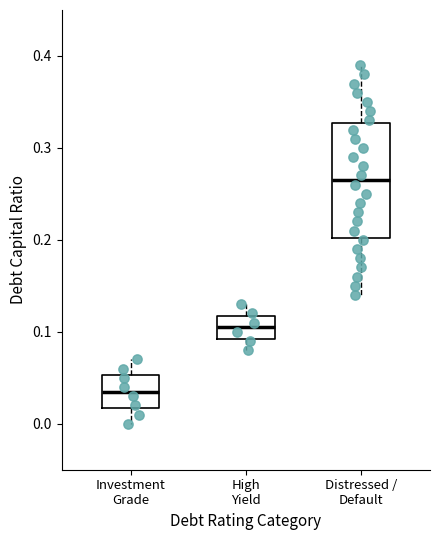

Comparing the boxes themselves (not the whiskers), which one is the tallest?

Distressed / Default